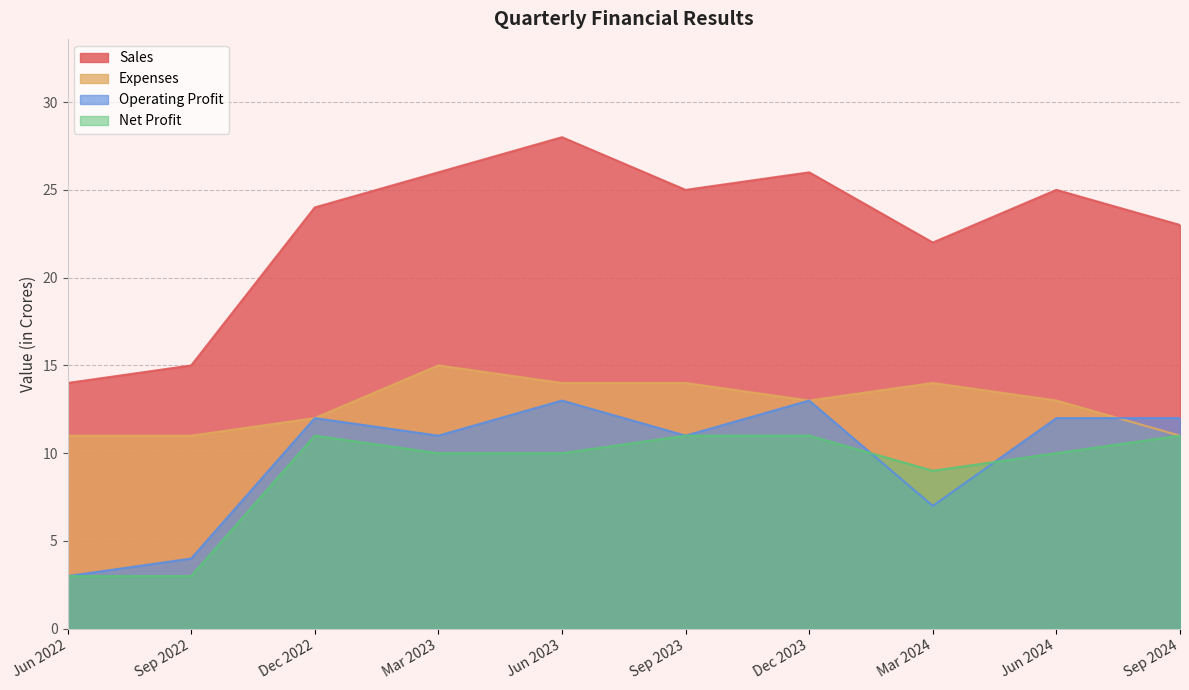

At how many categories does at least one series exceed 19?

8